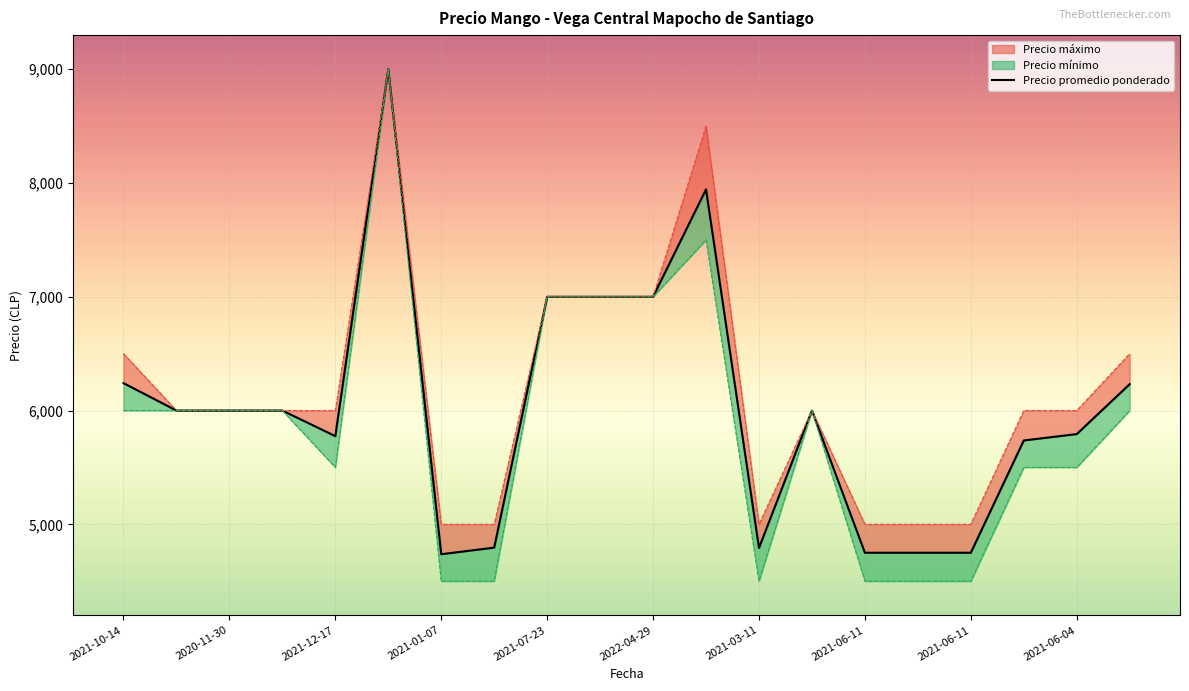

How many lines are shown in the chart?

1